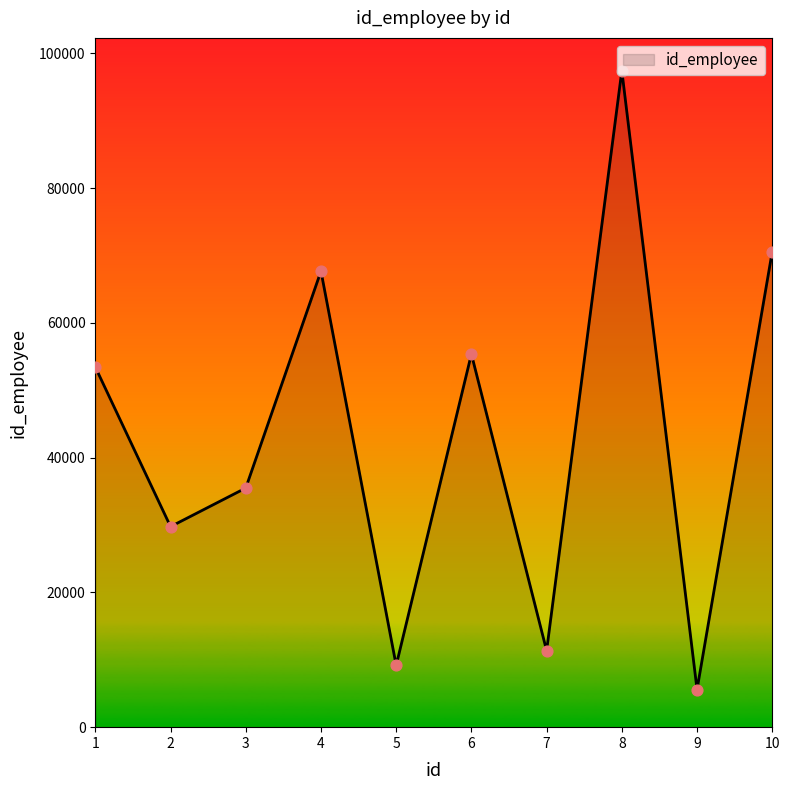

What is the change in value from 1 to 7?

-42086